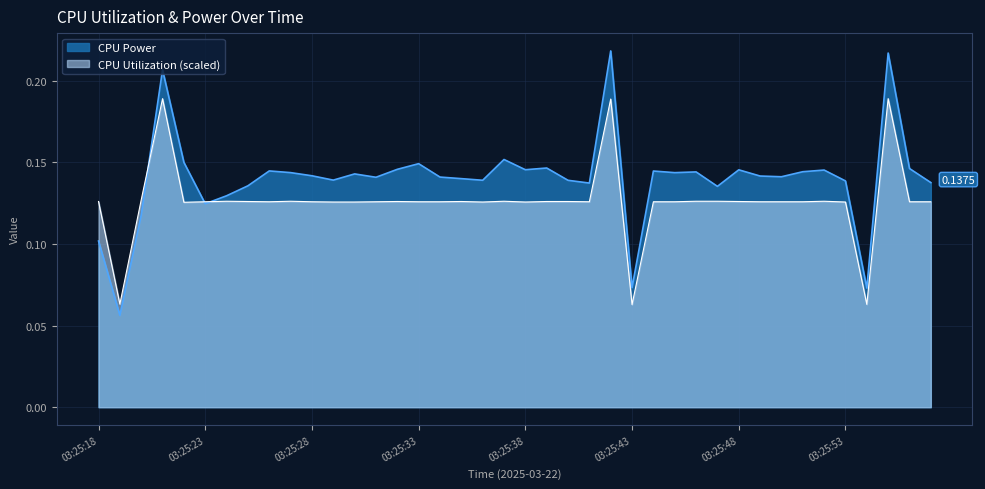

Which label corresponds to the largest value in the chart?

03:25:42